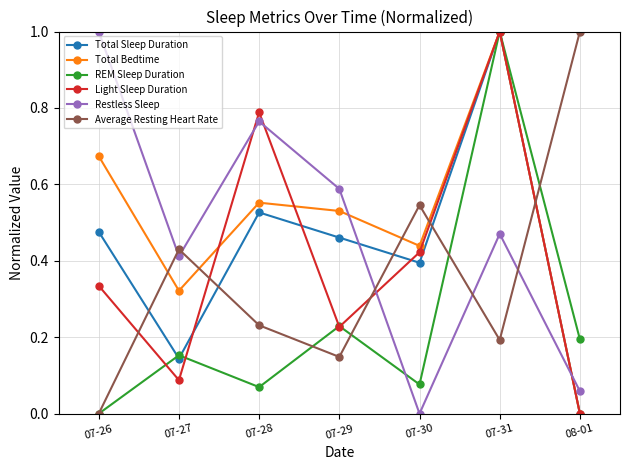

How many values in the REM Sleep Duration series exceed 0?

6